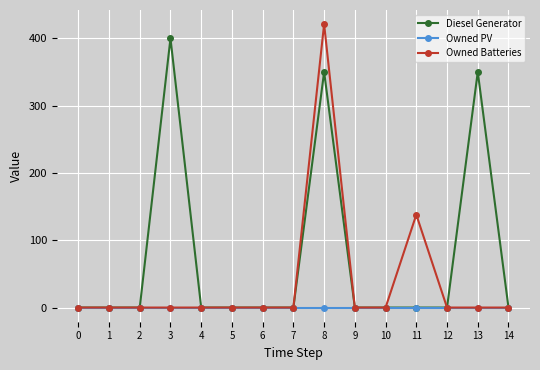

List the series in order of their overall mean, lowest first.

Owned PV, Owned Batteries, Diesel Generator